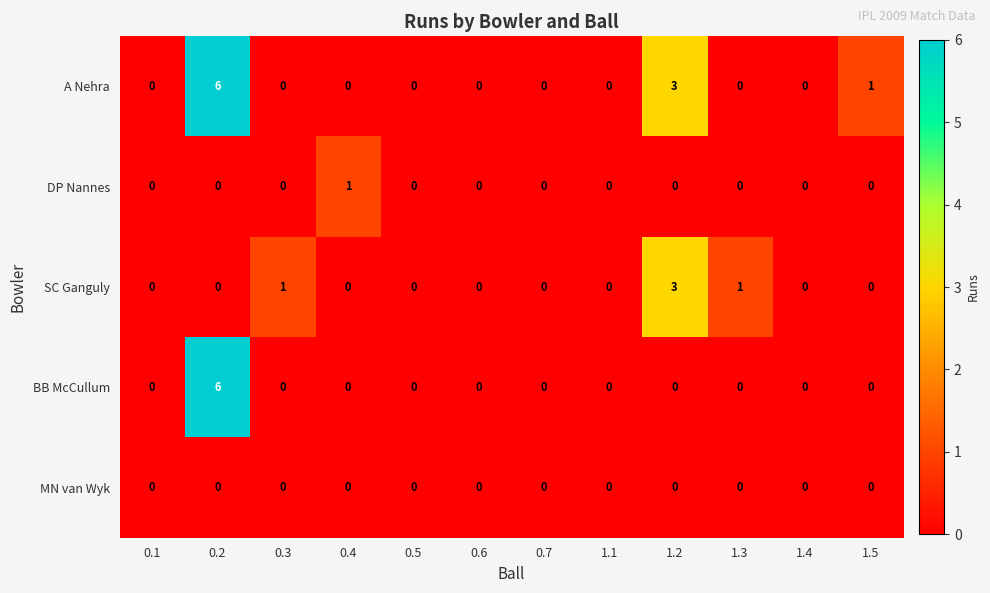

What is the total value across all series at 1.2?

6